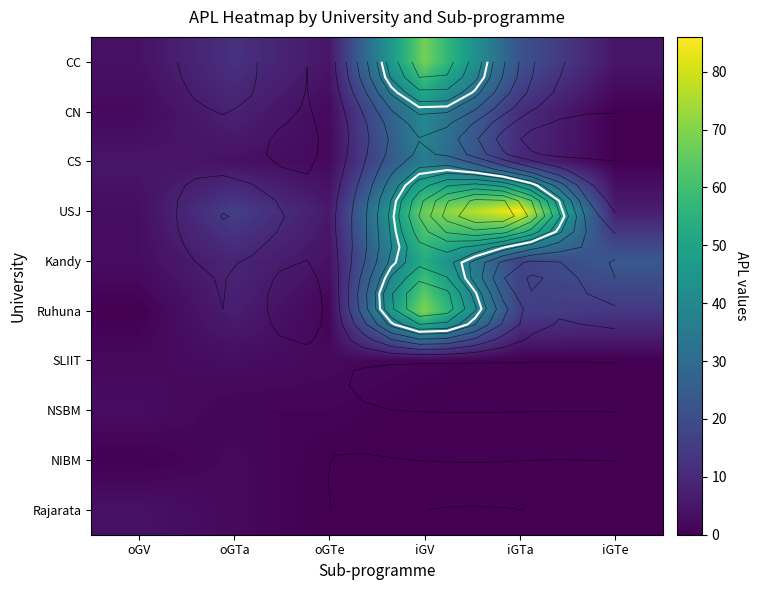

Which series has the largest total across all categories?

USJ